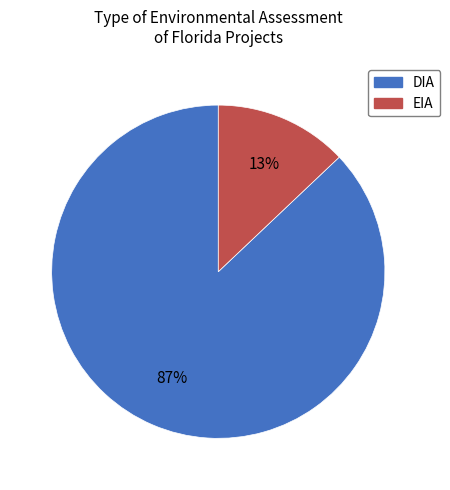

What is the smallest slice in the pie chart?

EIA